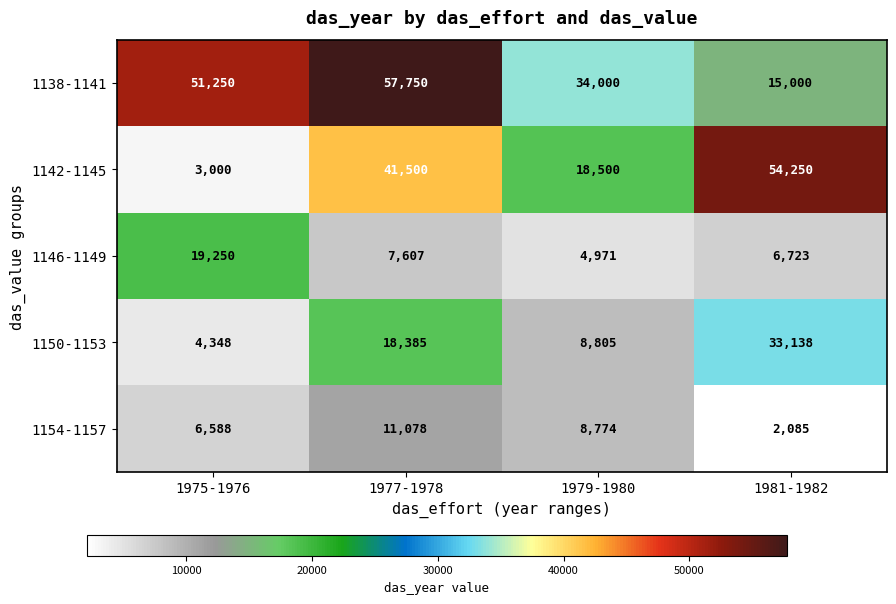

Is it true that 1146-1149 equals 7607 at 1977-1978?

True